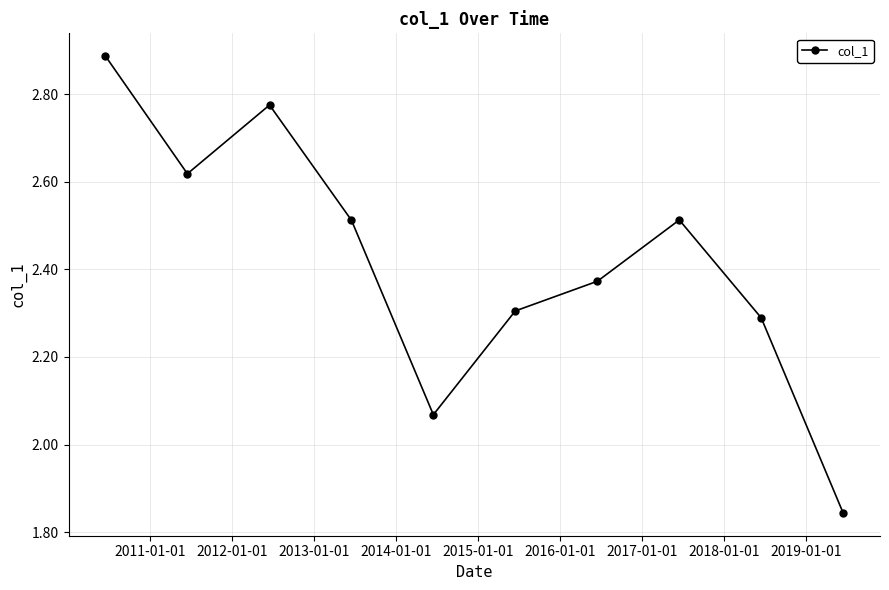

How many points are lower than both their immediate neighbors (excluding endpoints)?

2